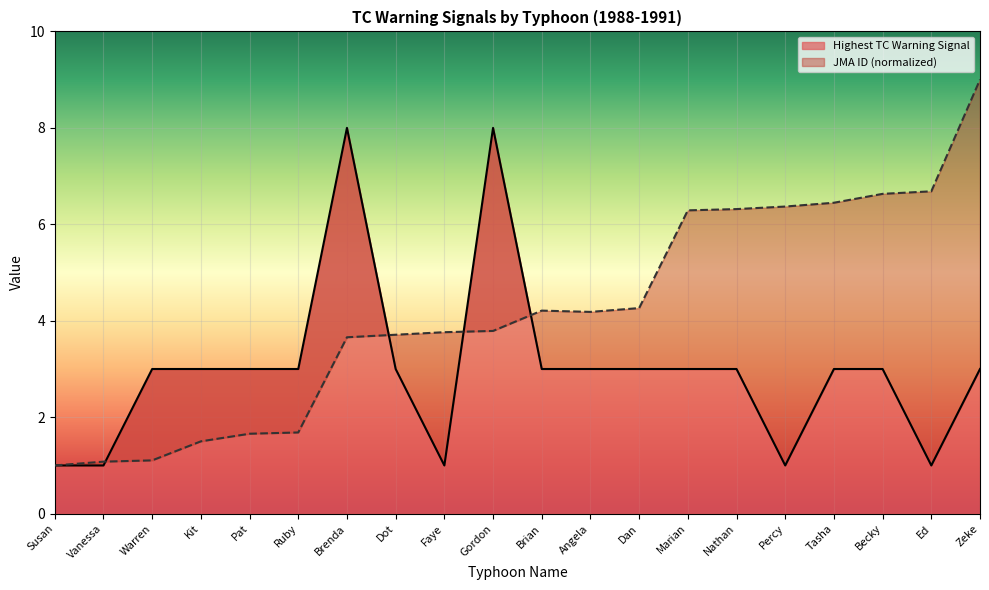

How many data points in JMA ID are less than 4?

10